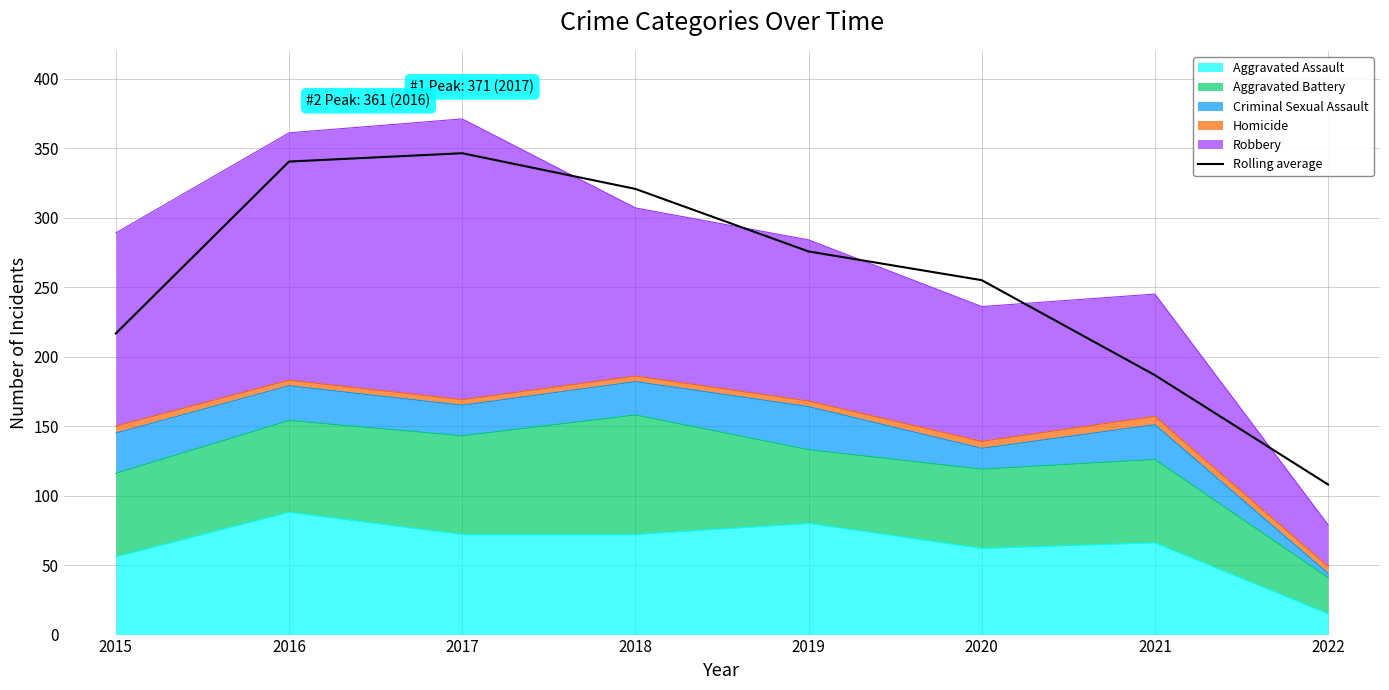

Which has a higher value, 2022 or 2016?

2016